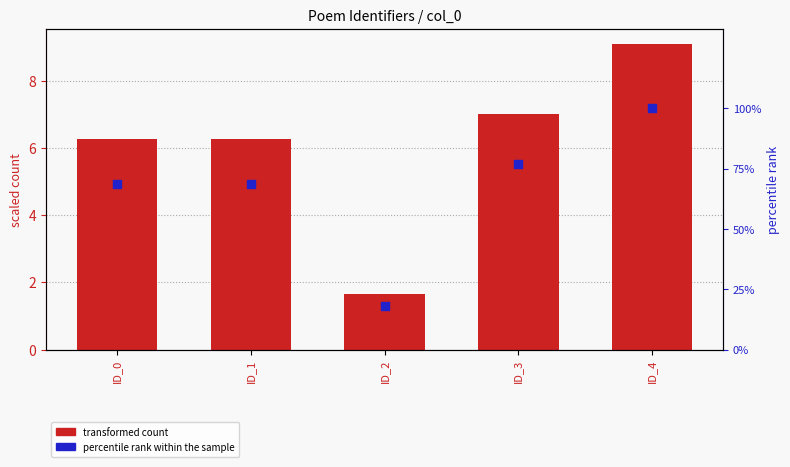

What are all the series names shown in the legend?

transformed count, percentile rank within the sample